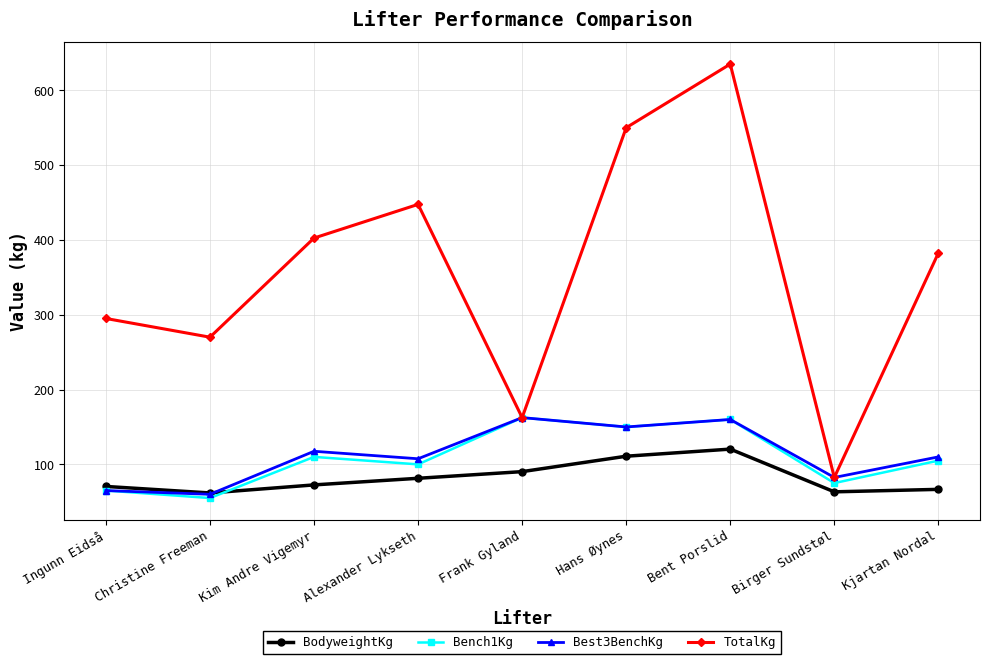

What is the difference between the highest and lowest values at Kjartan Nordal?

315.9